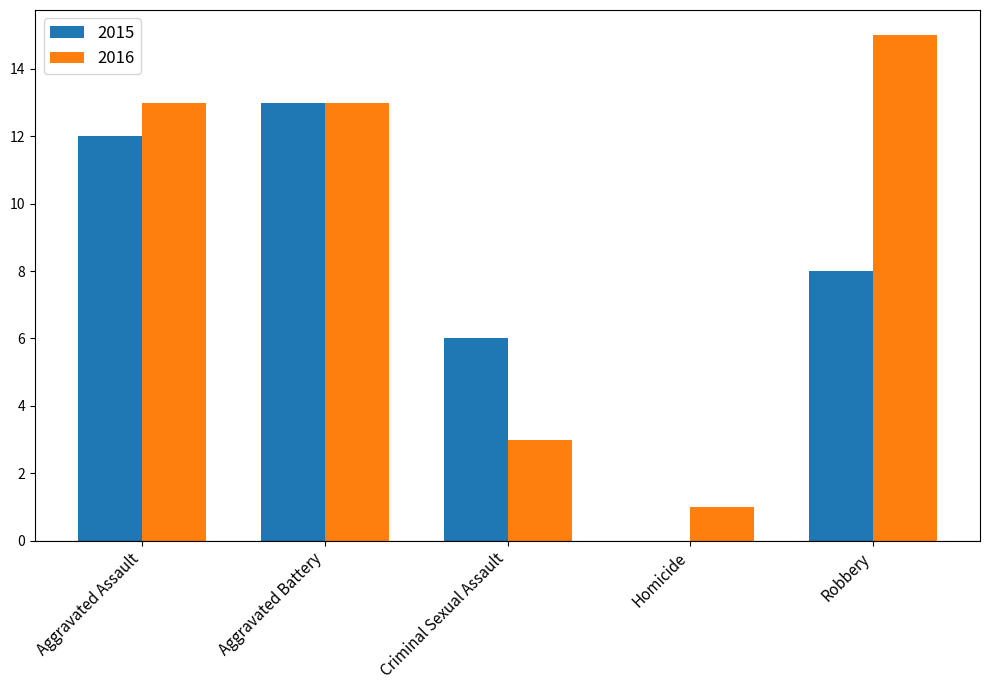

Which series has the largest range (max minus min)?

2016